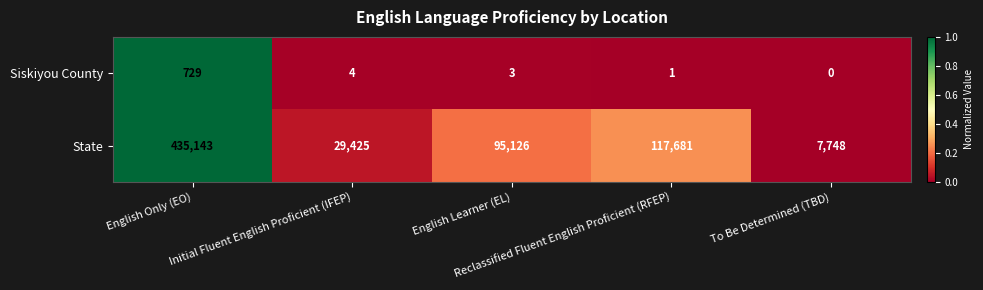

What is the difference between the maximum and minimum values in the State series?

427395